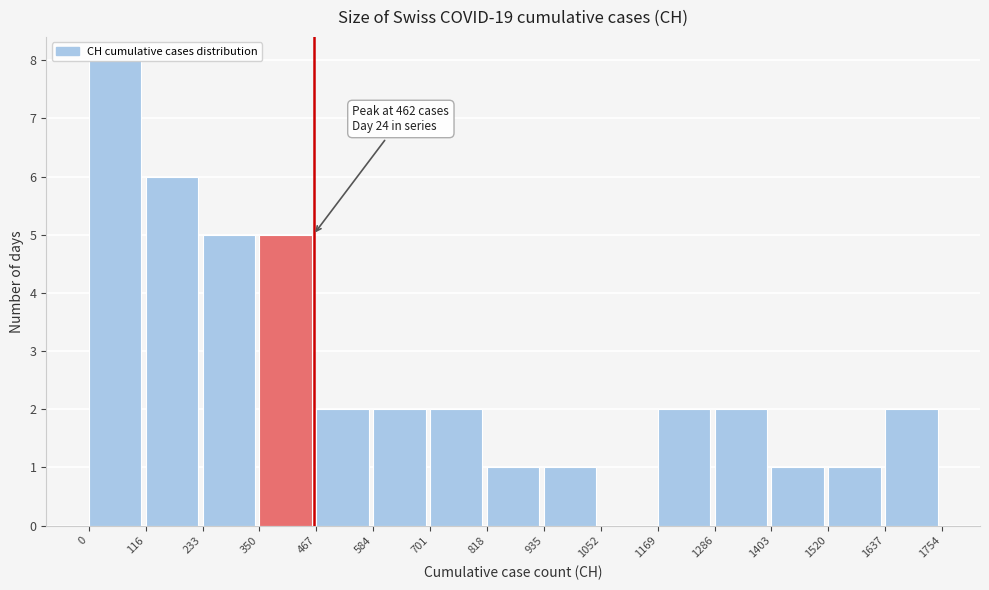

Which range on the x-axis has the tallest bar?

0 to 116